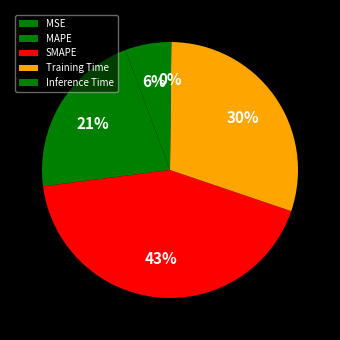

Do MAPE and Inference Time together represent more than half of the pie?

No